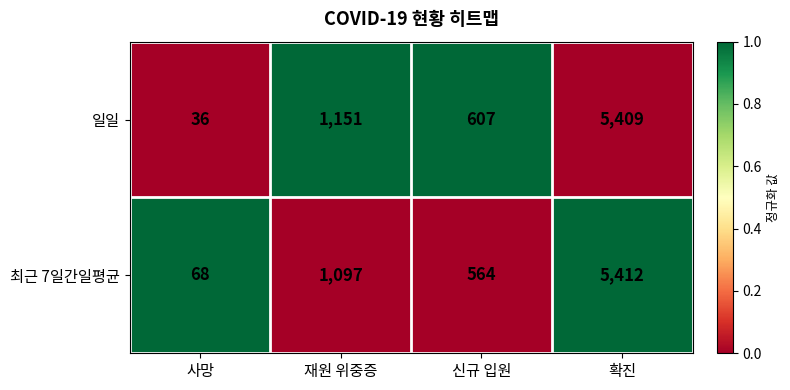

Reading right to left, what are all the values shown in this chart?

일일: 확진=5409	신규 입원=607	재원 위중증=1151	사망=36
최근 7일간일평균: 확진=5412	신규 입원=564	재원 위중증=1097	사망=68